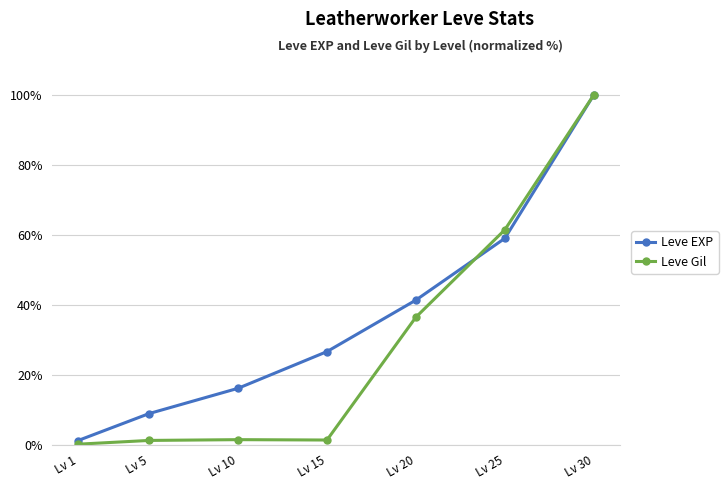

Which series has the largest range (max minus min)?

Leve Gil